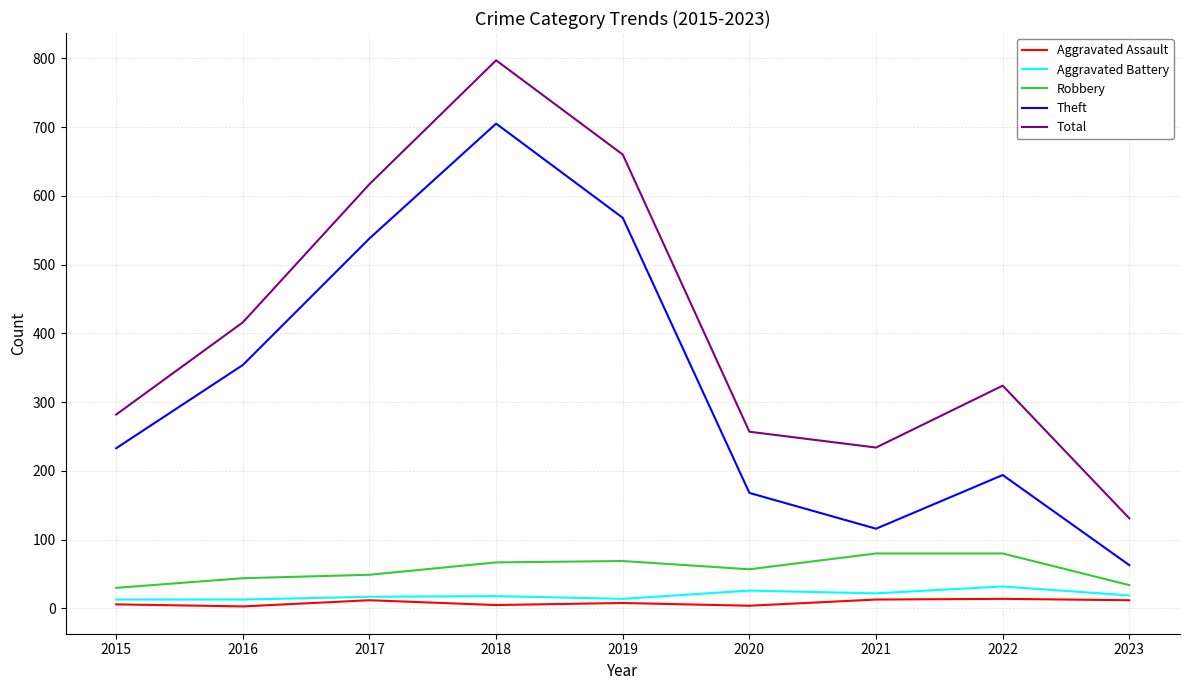

What is the sum of the Aggravated Assault values at 2020 and 2021?

17